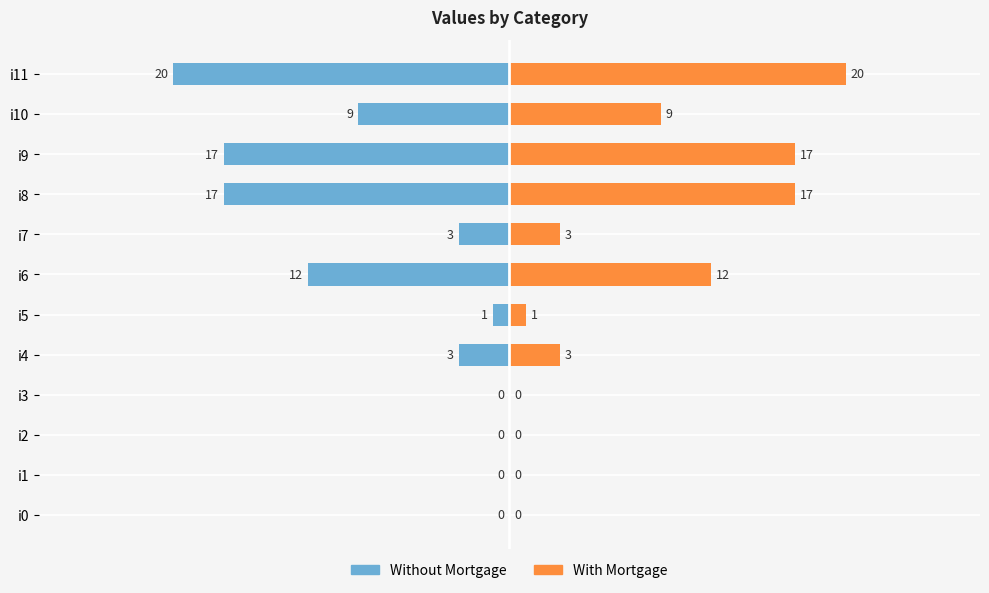

Read the value at i4, to the nearest 5.

5